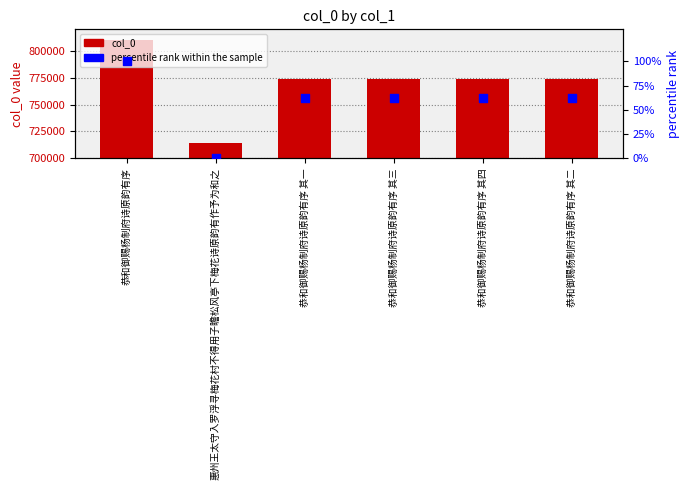

Which series reaches the minimum Y coordinate?

percentile rank within the sample